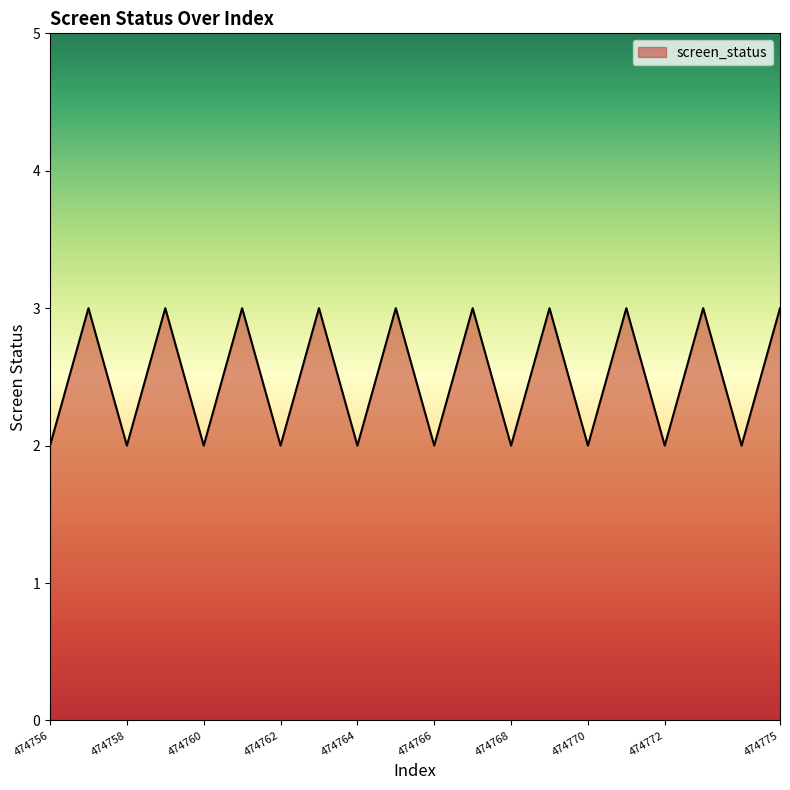

Does the chart have visible grid lines?

No